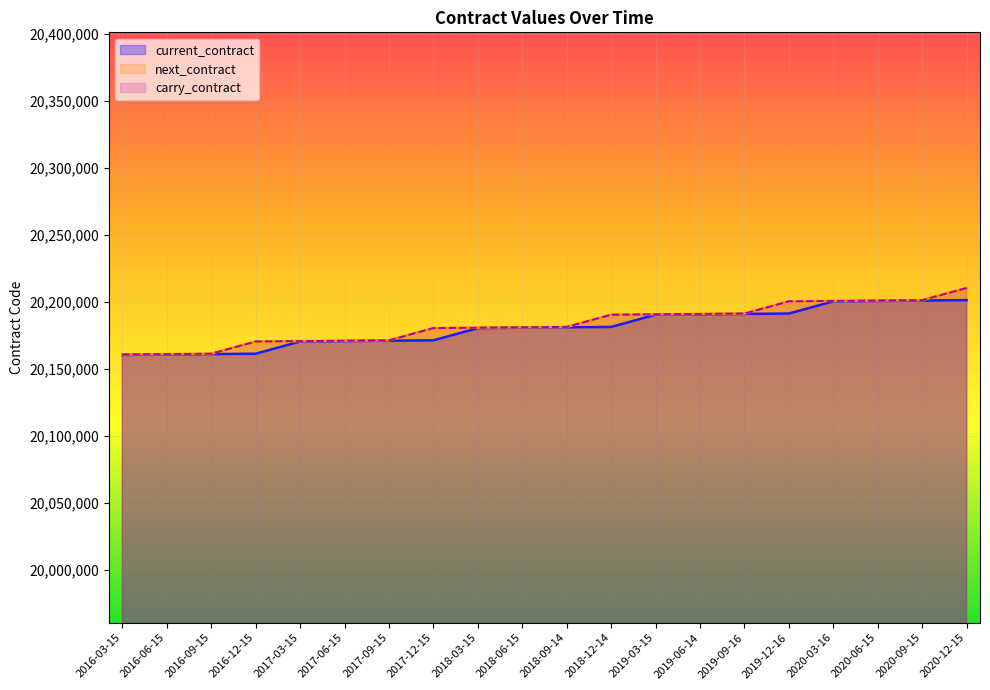

How many lines are shown in the chart?

3